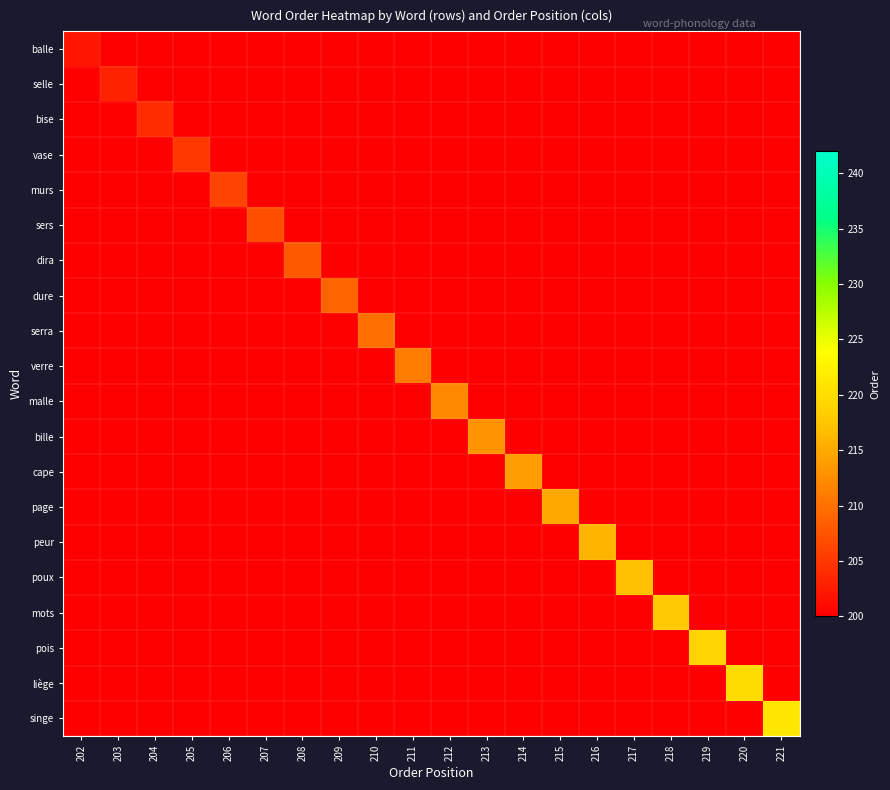

At which category does the chart reach its minimum across all series?

203